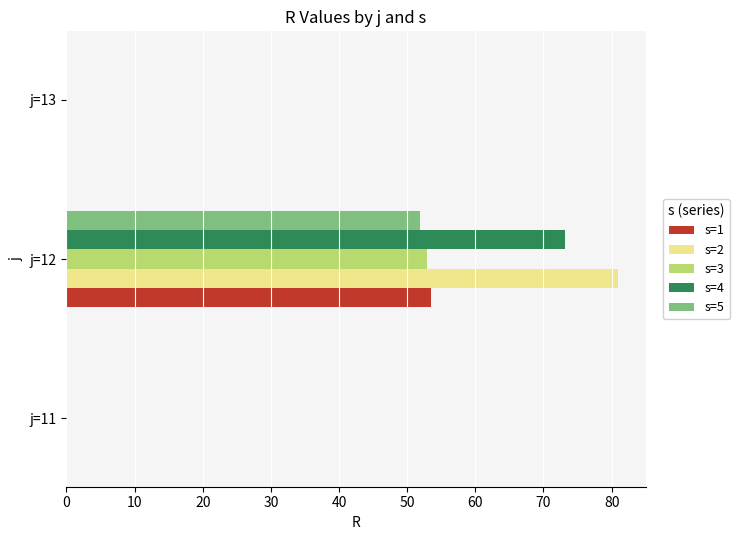

What is the sum of all s=2 values?

80.9